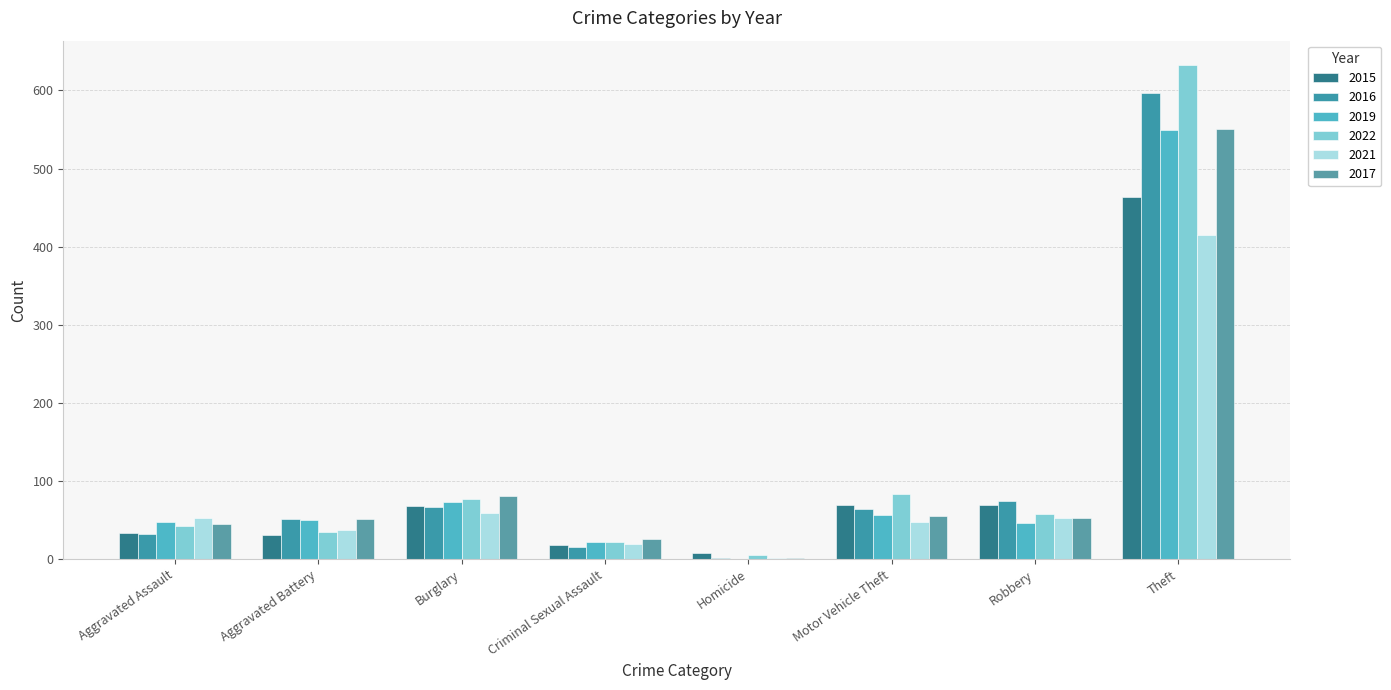

Is it true that 2021 equals 57 at Aggravated Battery?

False